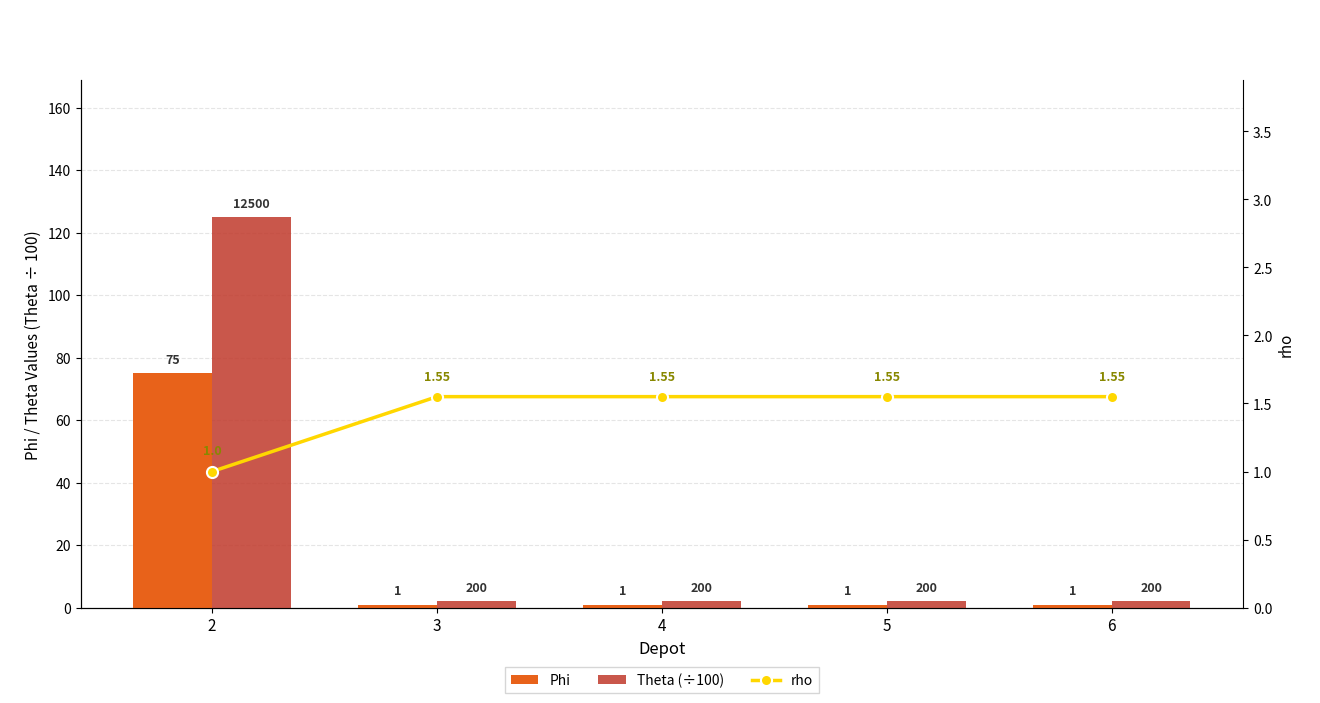

List the series in order of their overall mean, highest first.

Theta (÷100), Phi, rho